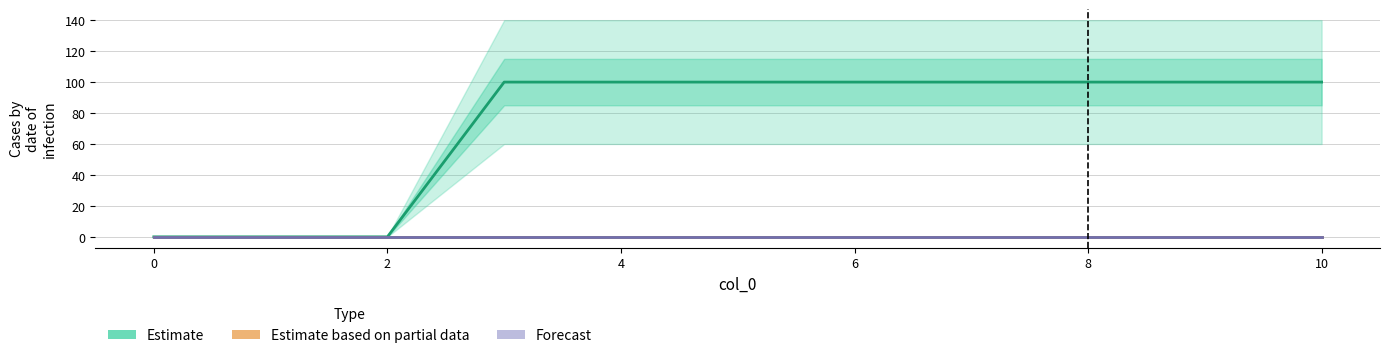

Is the value of Estimate at 4 greater than the value of Estimate based on partial data at 6?

Yes